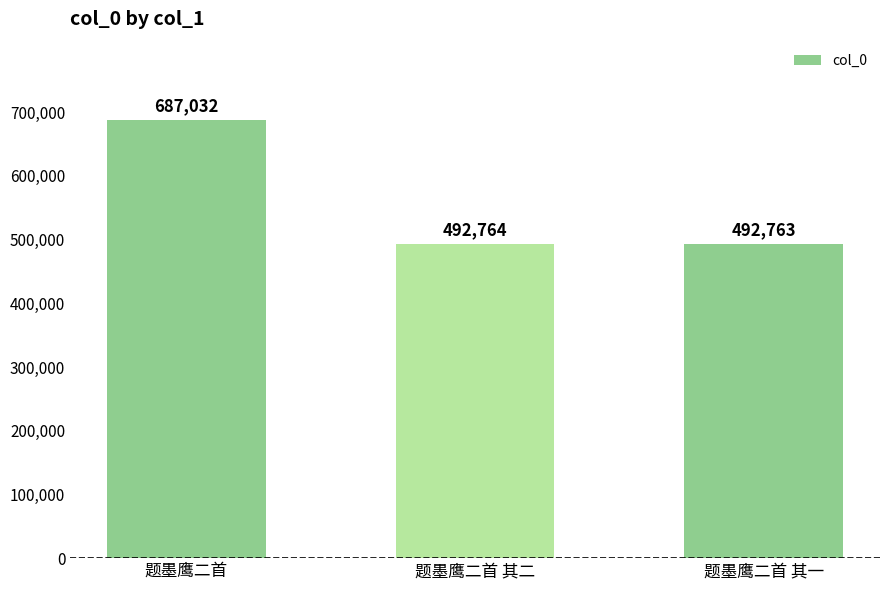

List the labels in order of value, largest first.

题墨鹰二首, 题墨鹰二首 其二, 题墨鹰二首 其一